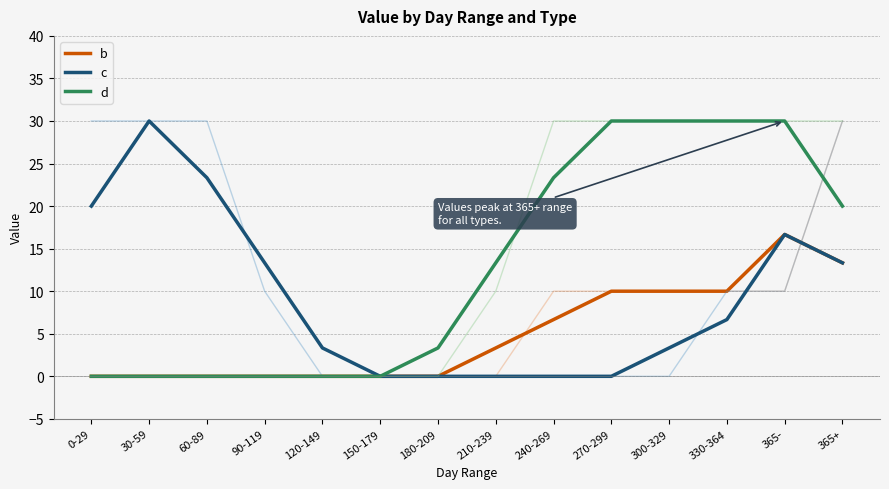

True or false: d and b intersect in this chart.

False